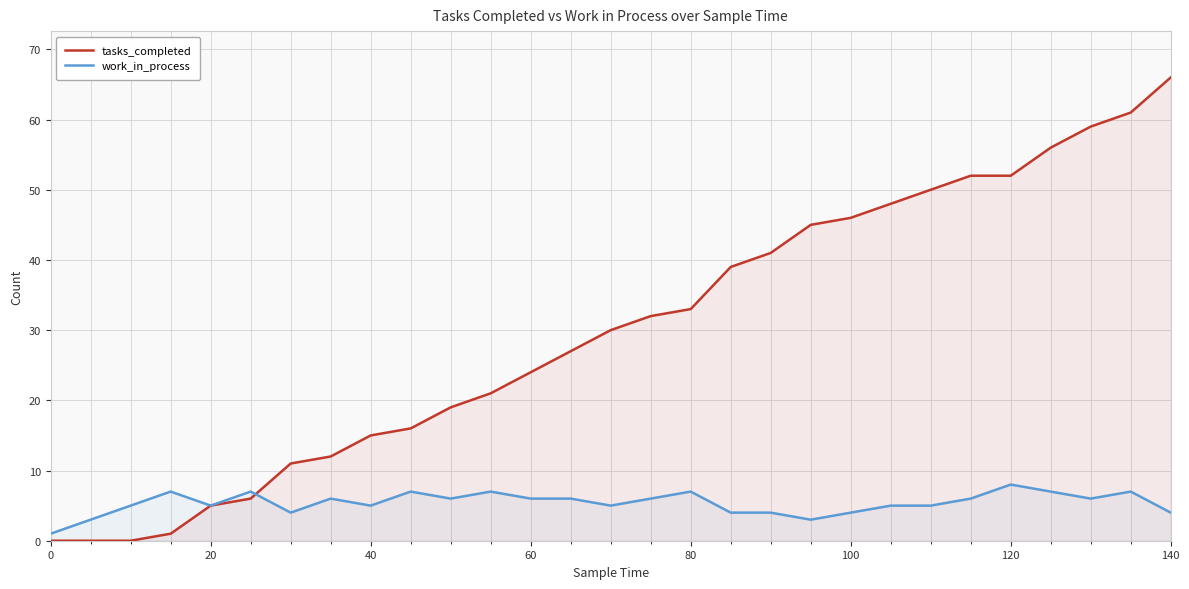

Which series has the largest total across all categories?

tasks_completed